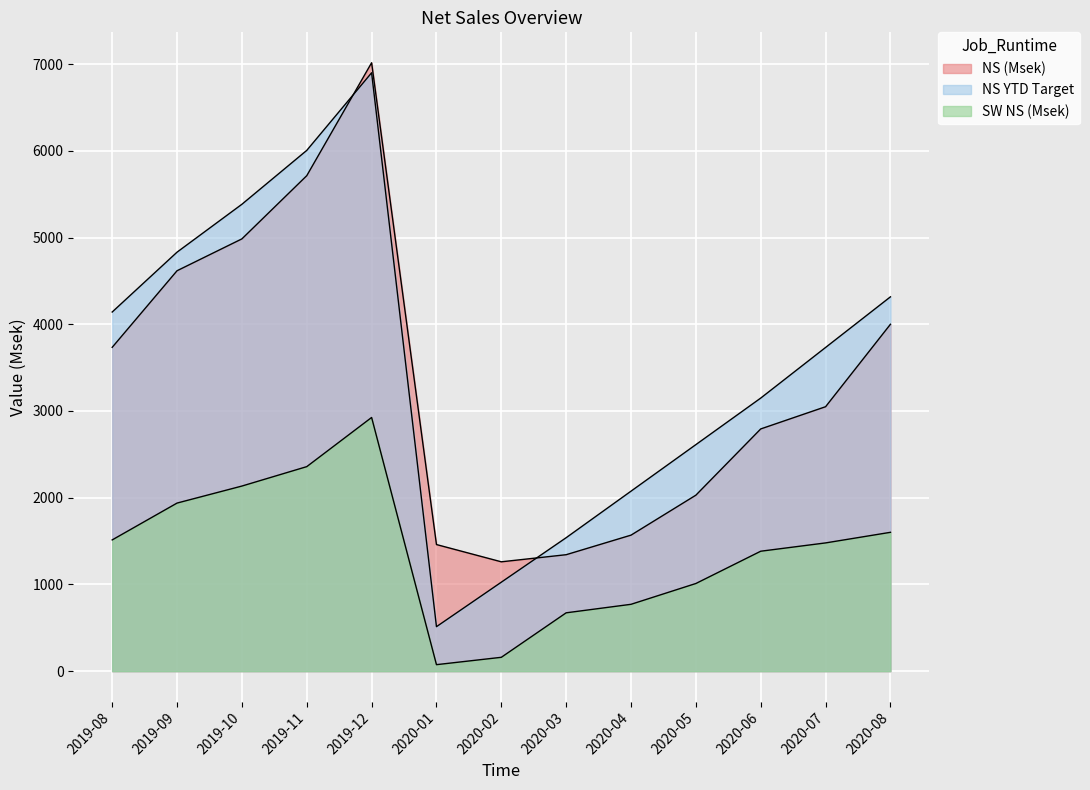

True or false: NS (Msek) and NS YTD Target intersect in this chart.

True